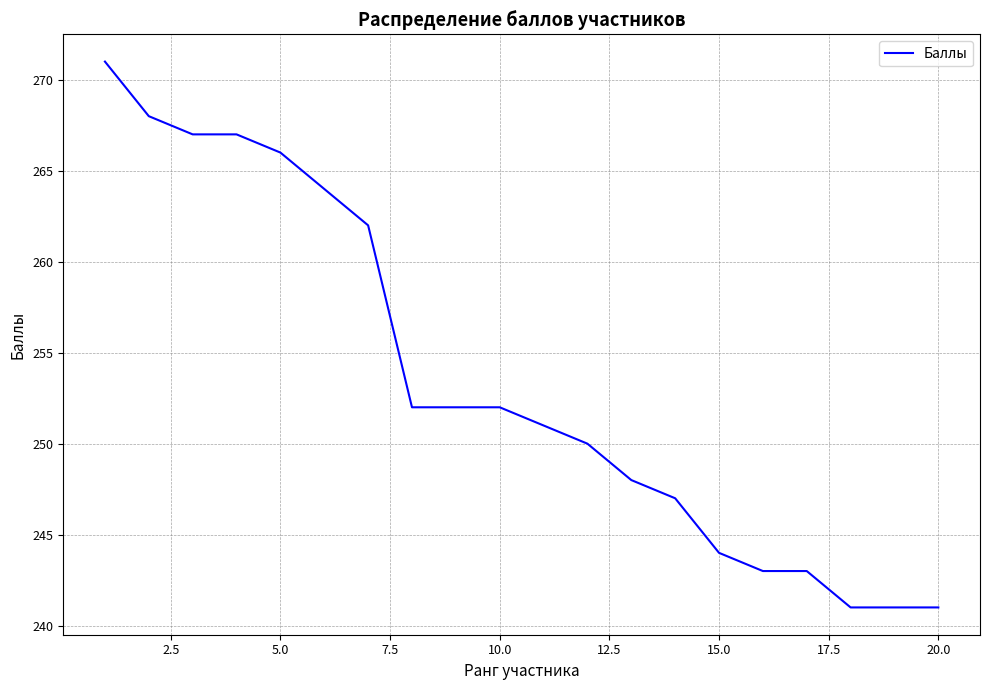

What is the minimum value shown in the chart?

241